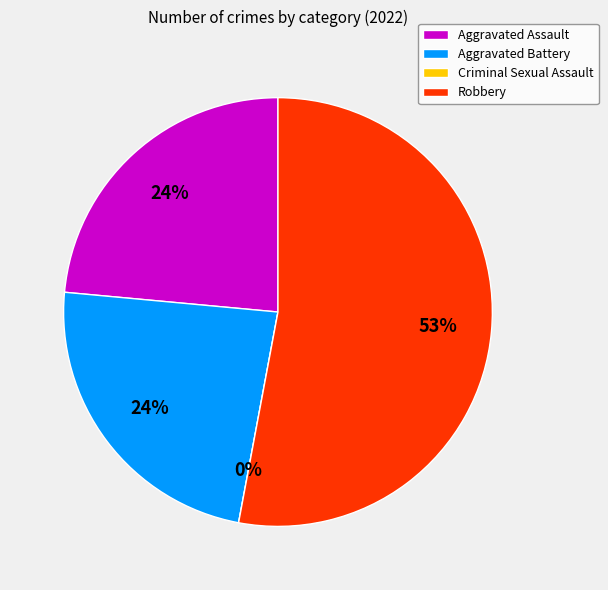

What is the smallest slice in the pie chart?

Criminal Sexual Assault